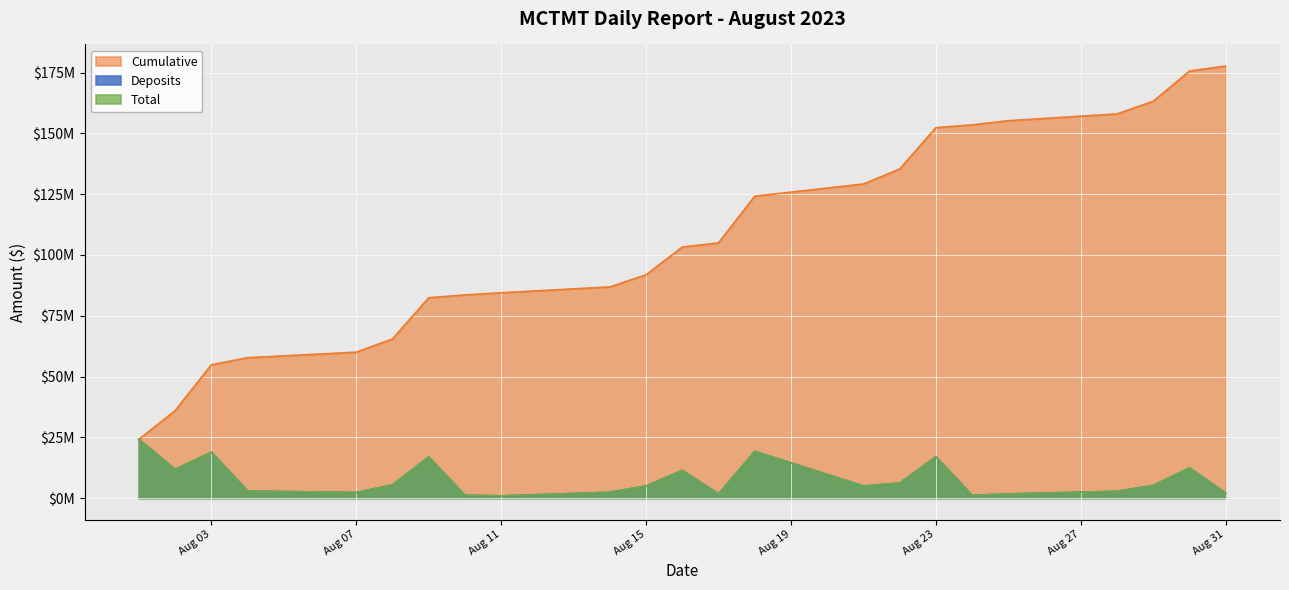

Which category has the highest value across all series?

Aug 31